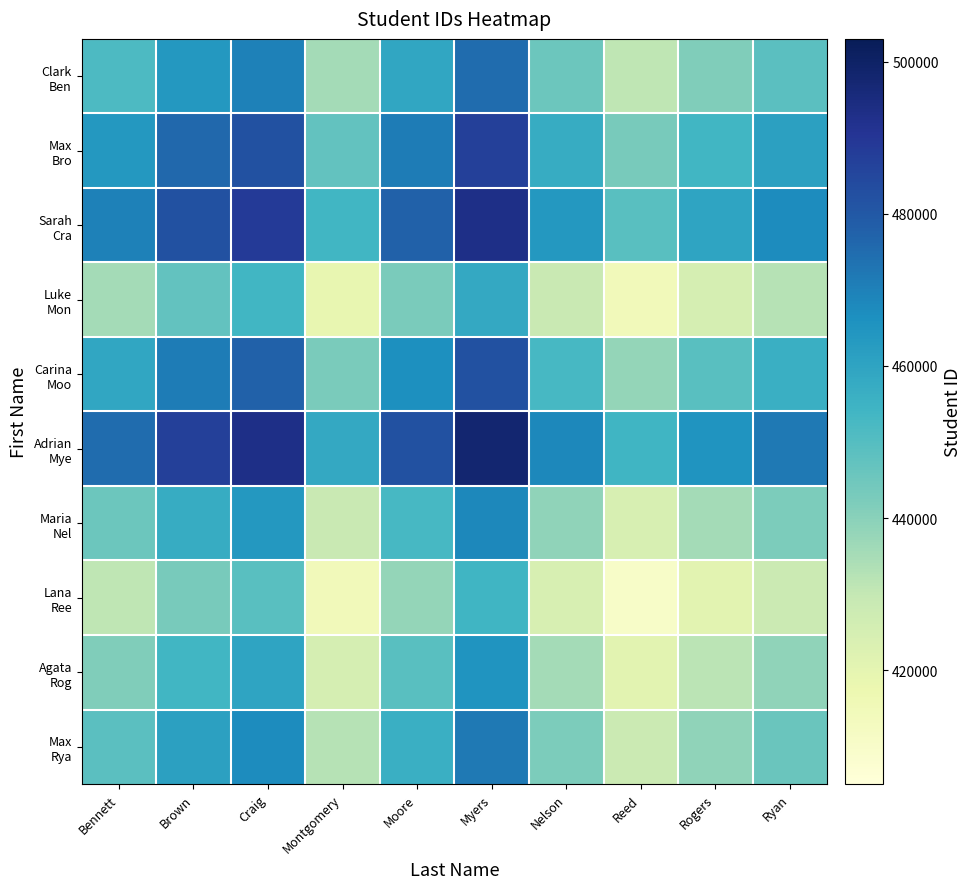

What is the maximum value shown in the chart?

497997.0